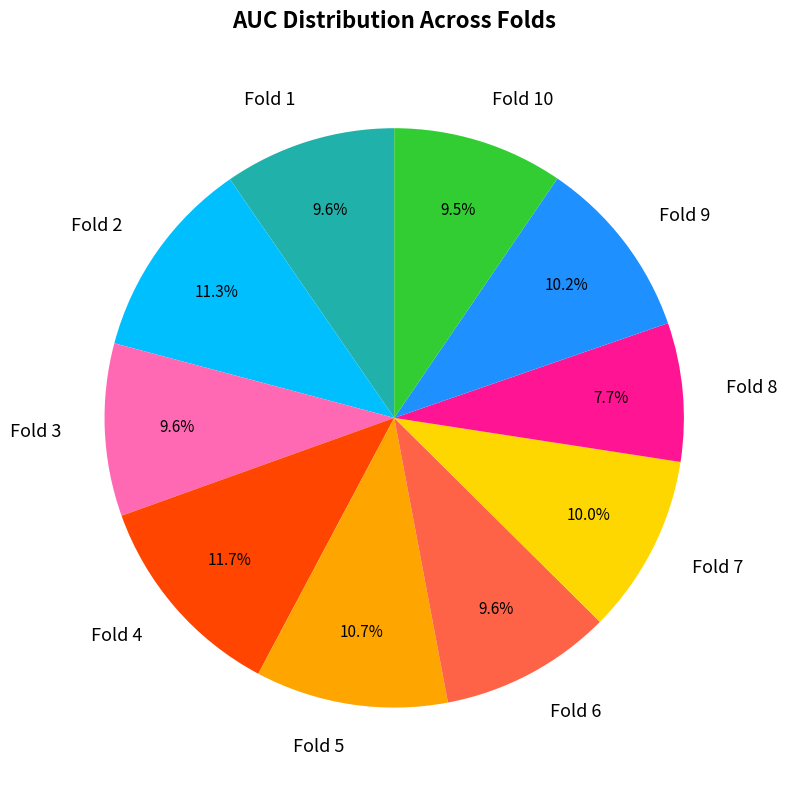

How many slices are in this pie chart?

10